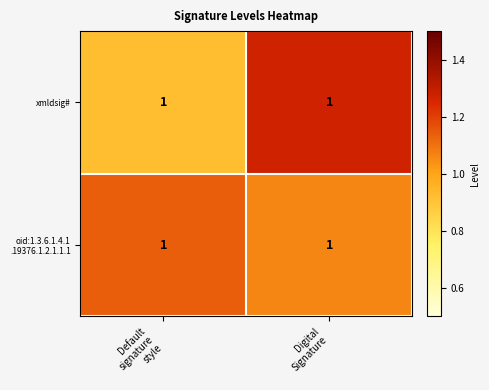

At how many categories does at least one series exceed 1?

2